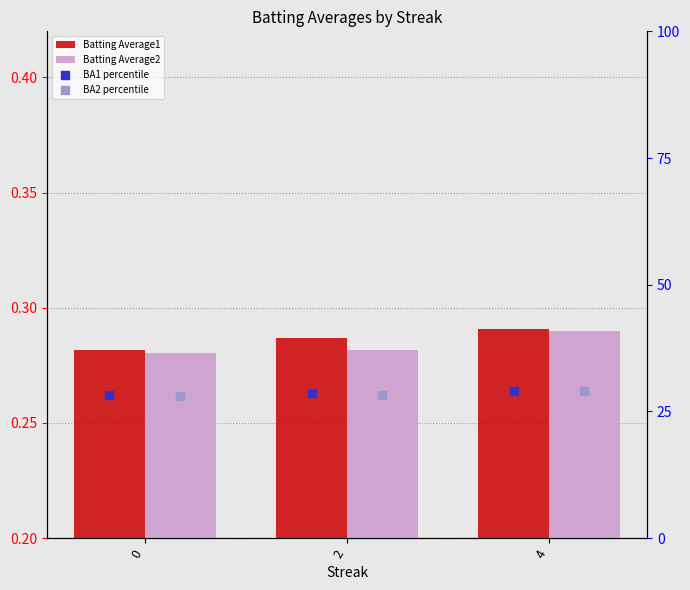

Which series has the largest total across all categories?

BA1 percentile